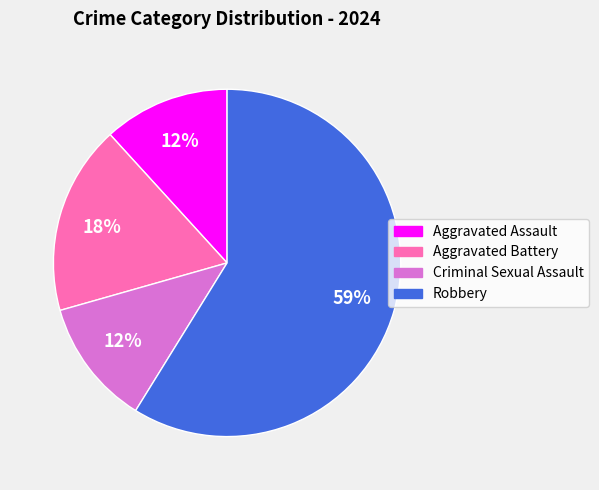

Which has a higher value, Aggravated Battery or Robbery?

Robbery